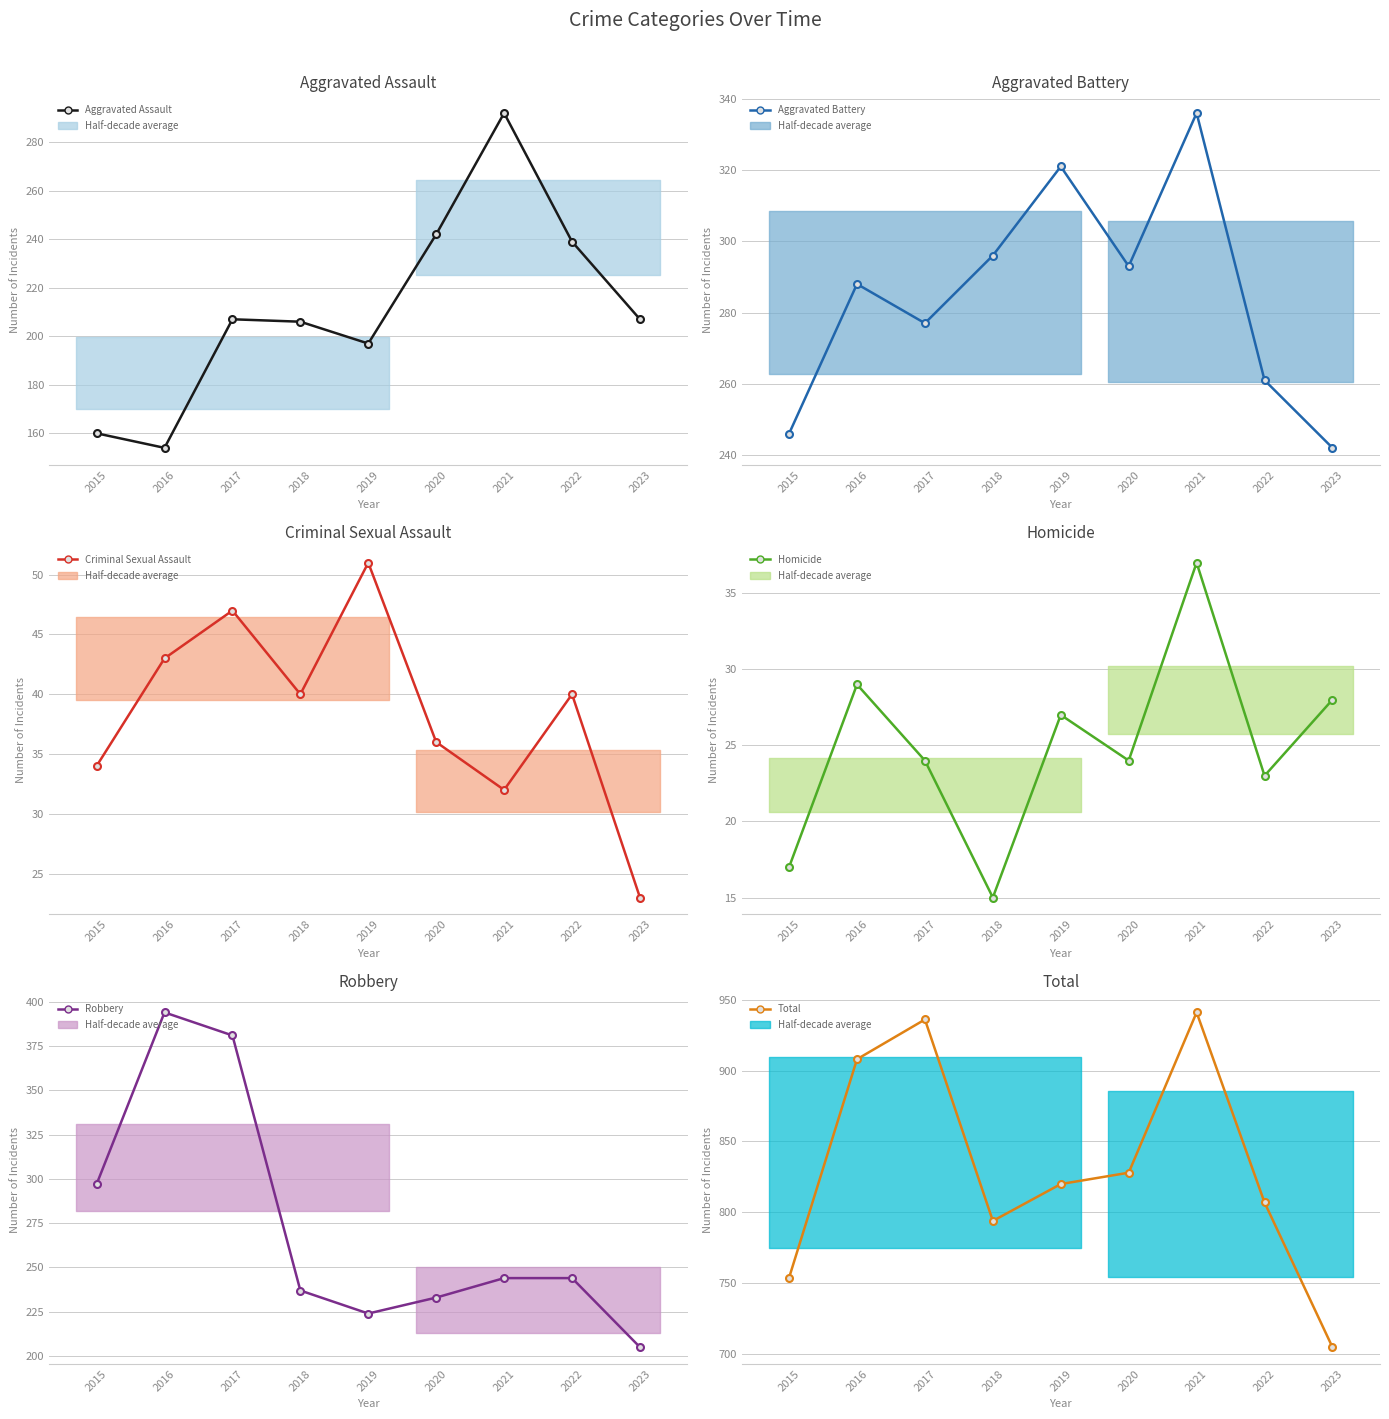

What is the value of the Robbery point at the 9th from the left?

205